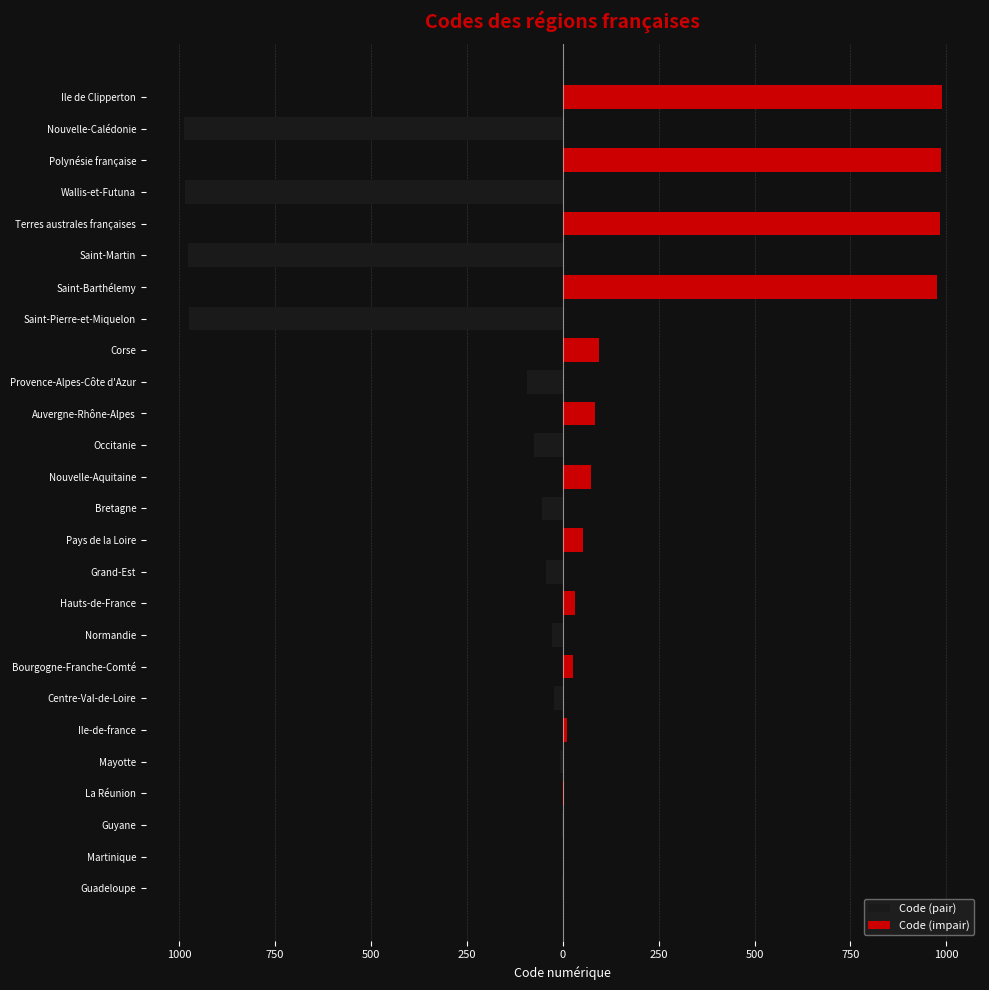

The Code (impair) series shows 0 at Martinique. True or false?

False